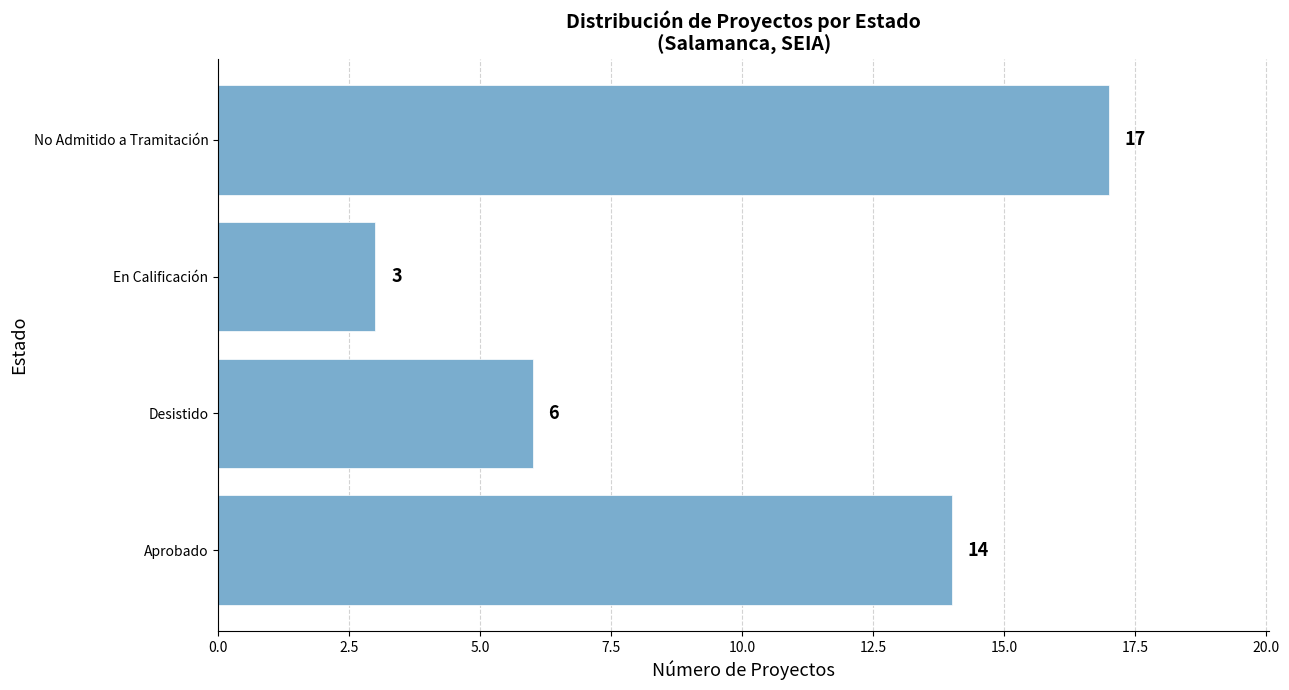

What is the change in value from Desistido to No Admitido a Tramitación?

+11